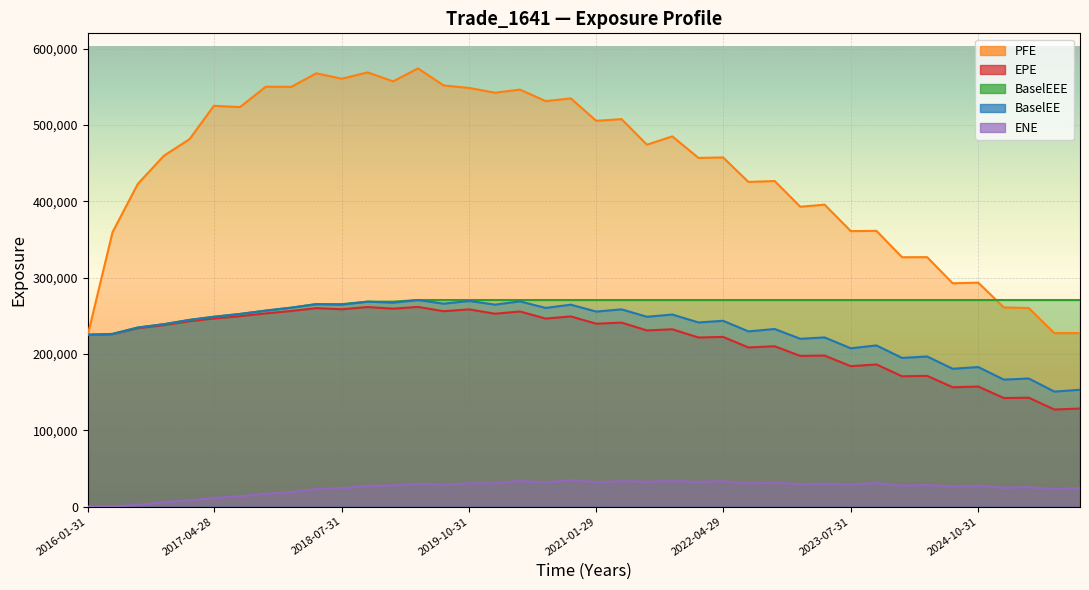

At how many categories does at least one series exceed 520002?

15